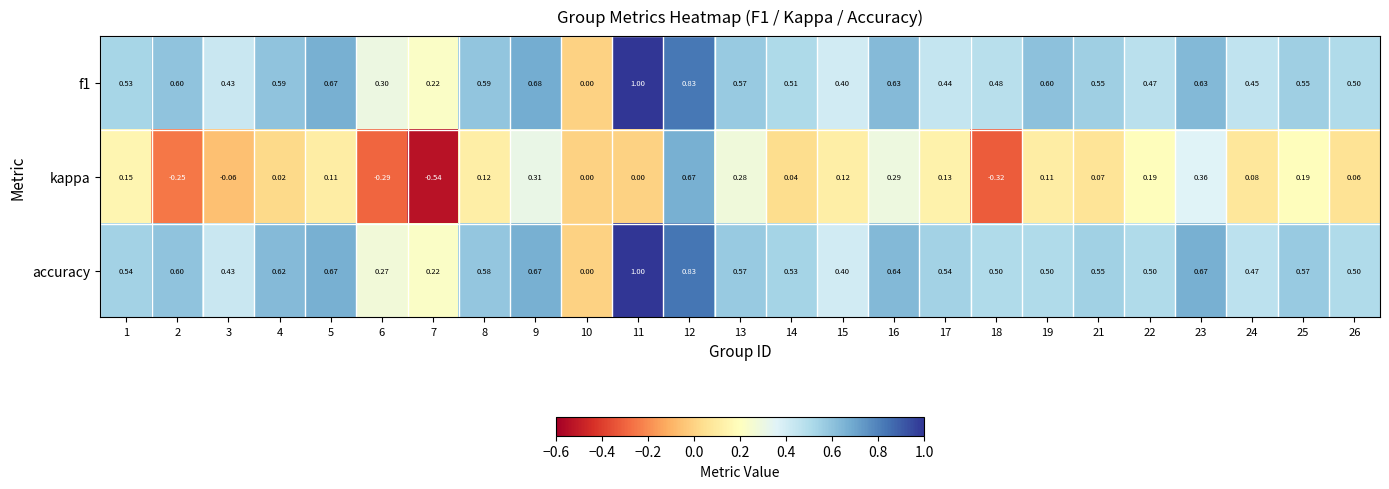

Which series changed the most between 8 and 23?

kappa